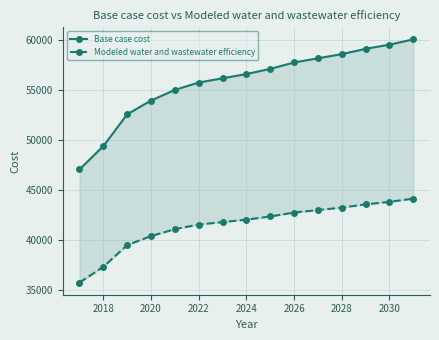

At 2026, list the series in order from smallest to largest.

Modeled water and wastewater efficiency, Base case cost